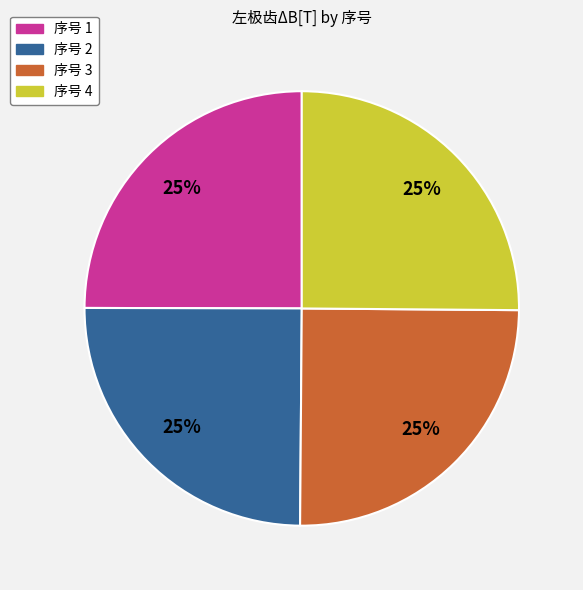

How many slices are in this pie chart?

4